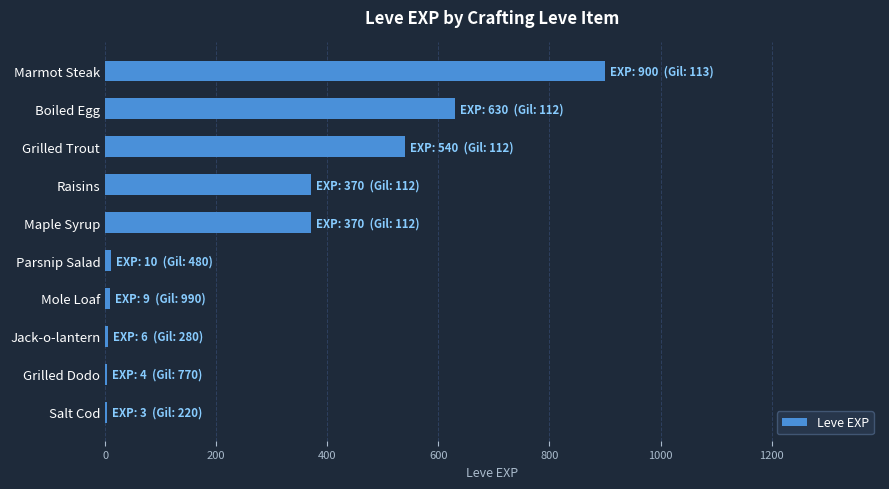

What is the change in value from Raisins to Boiled Egg?

+260